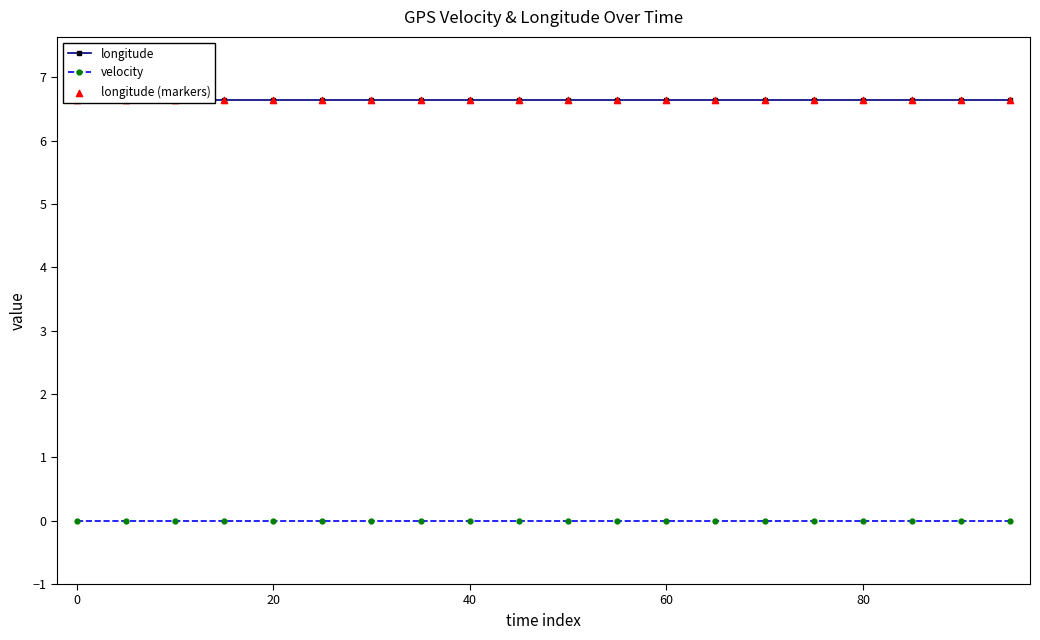

Which series has the largest total across all categories?

longitude